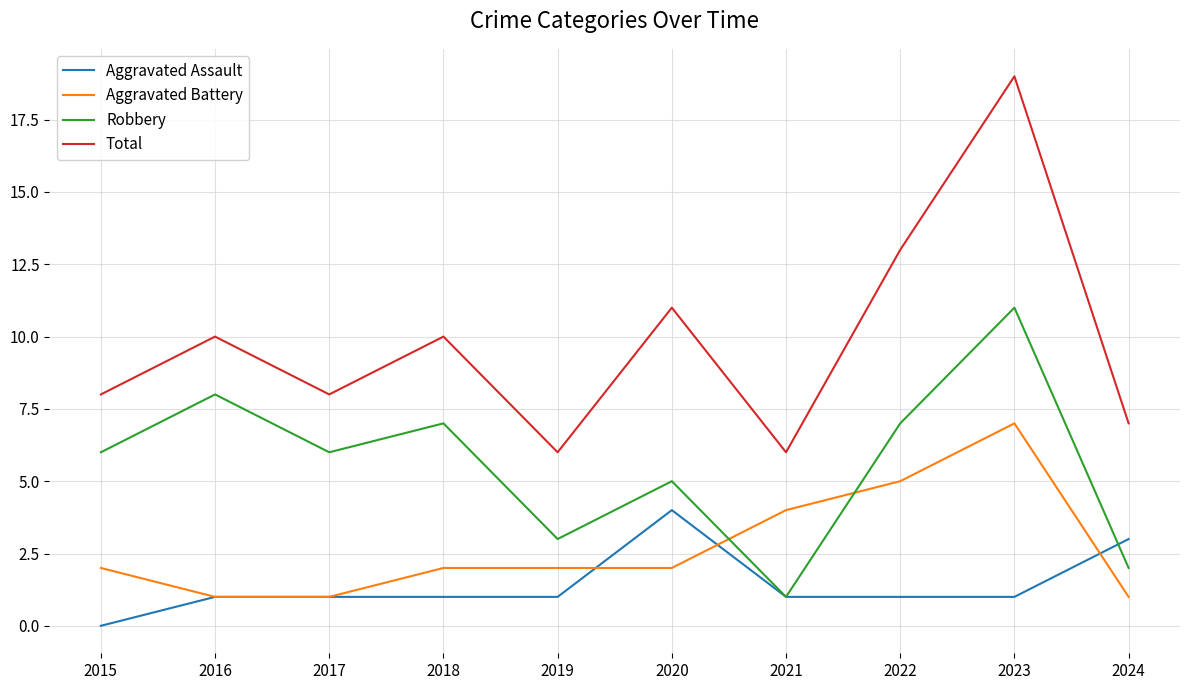

Is this an area chart (filled region under the line)?

No